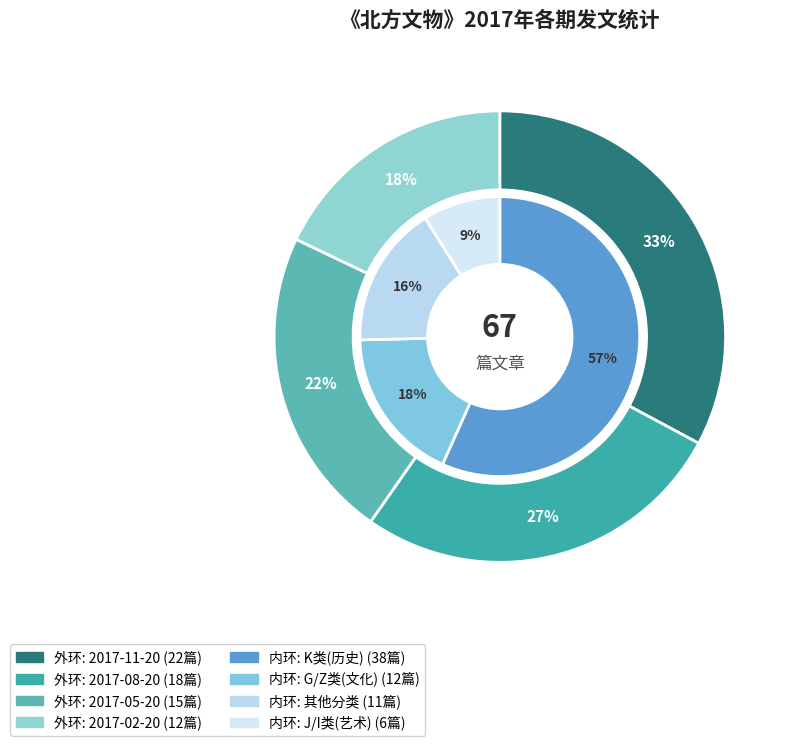

How many slices are in this pie chart?

4